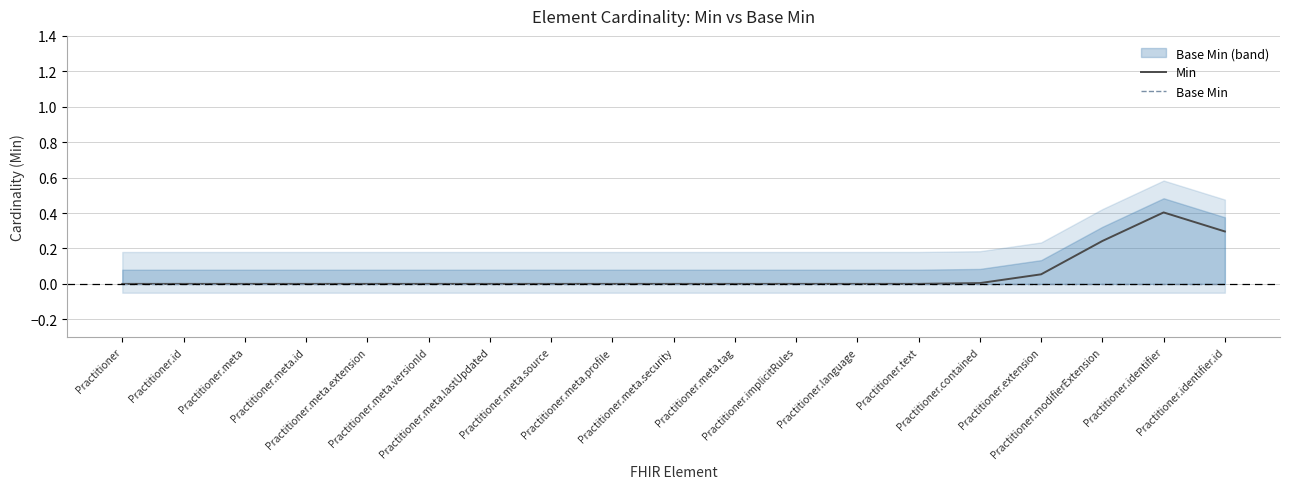

List the series in order of their overall mean, highest first.

Min, Base Min